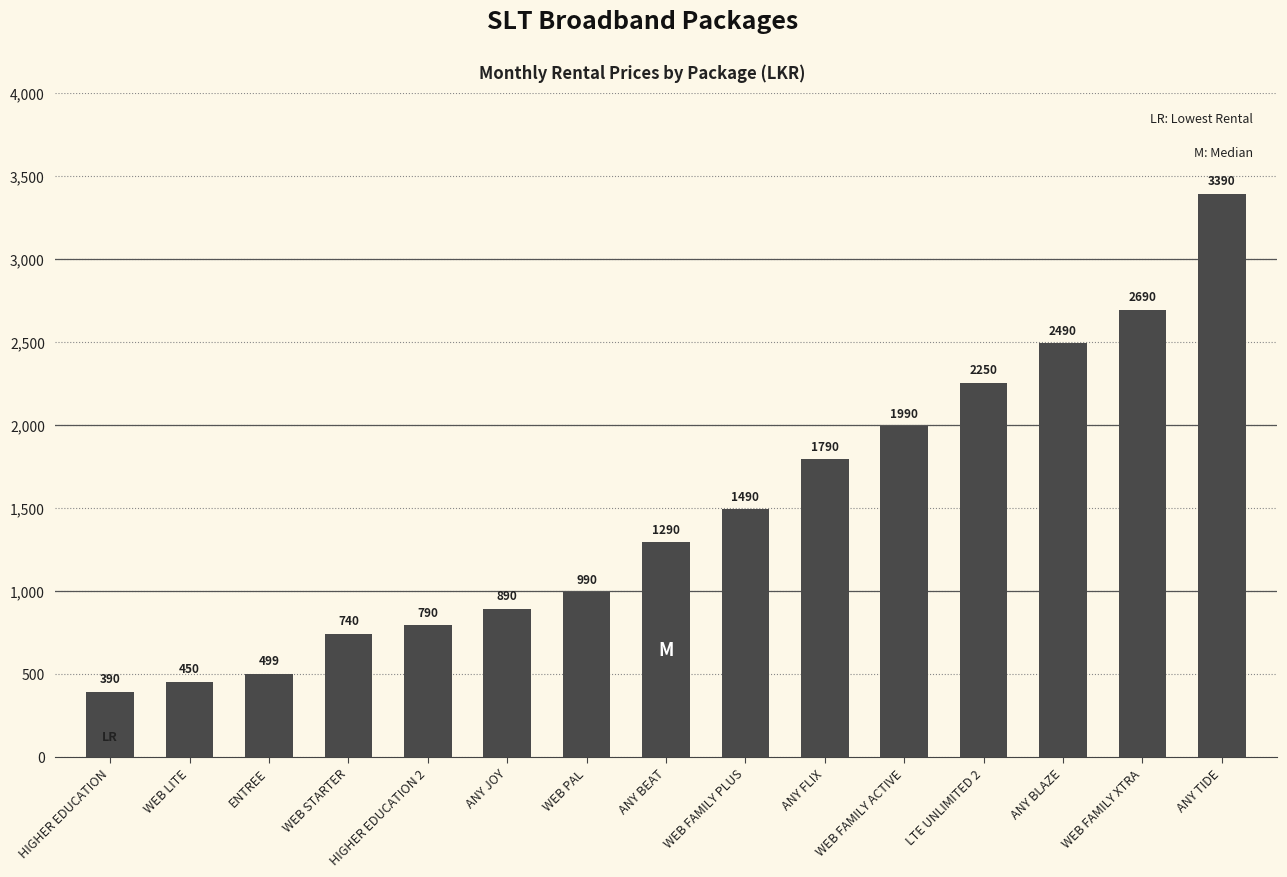

At which category does the chart reach its peak across all series?

ANY TIDE